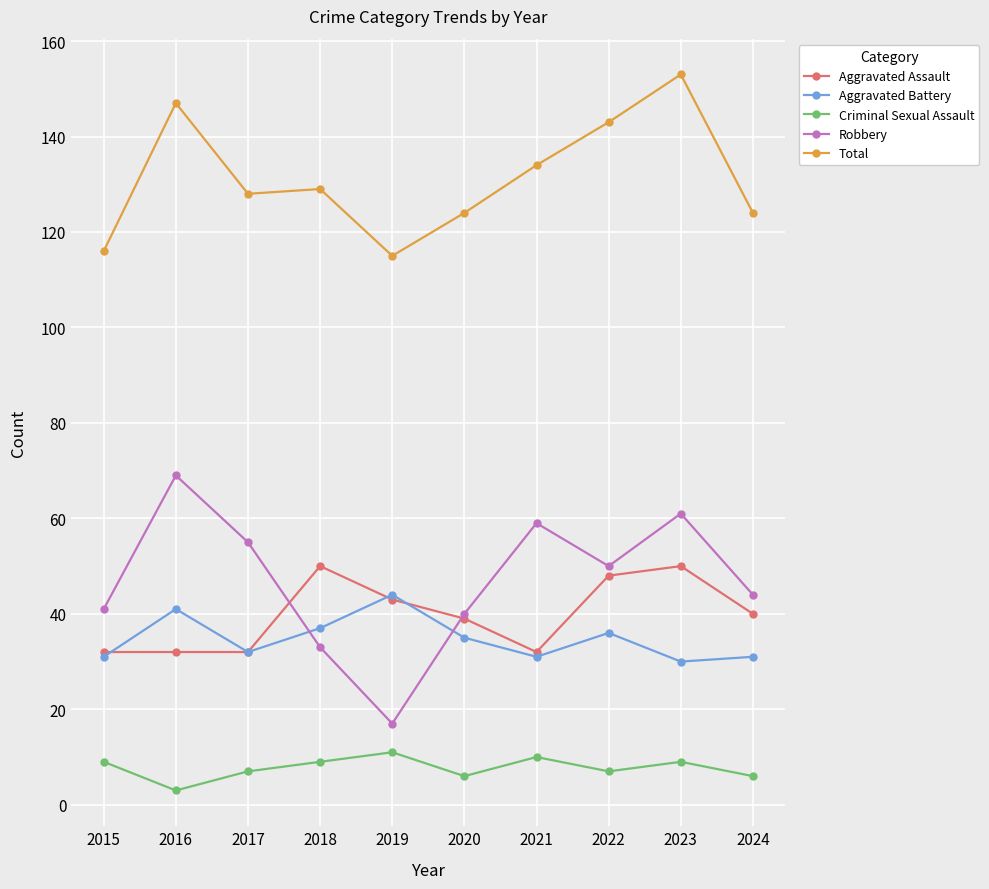

At which category is the sum across all series the highest?

2023